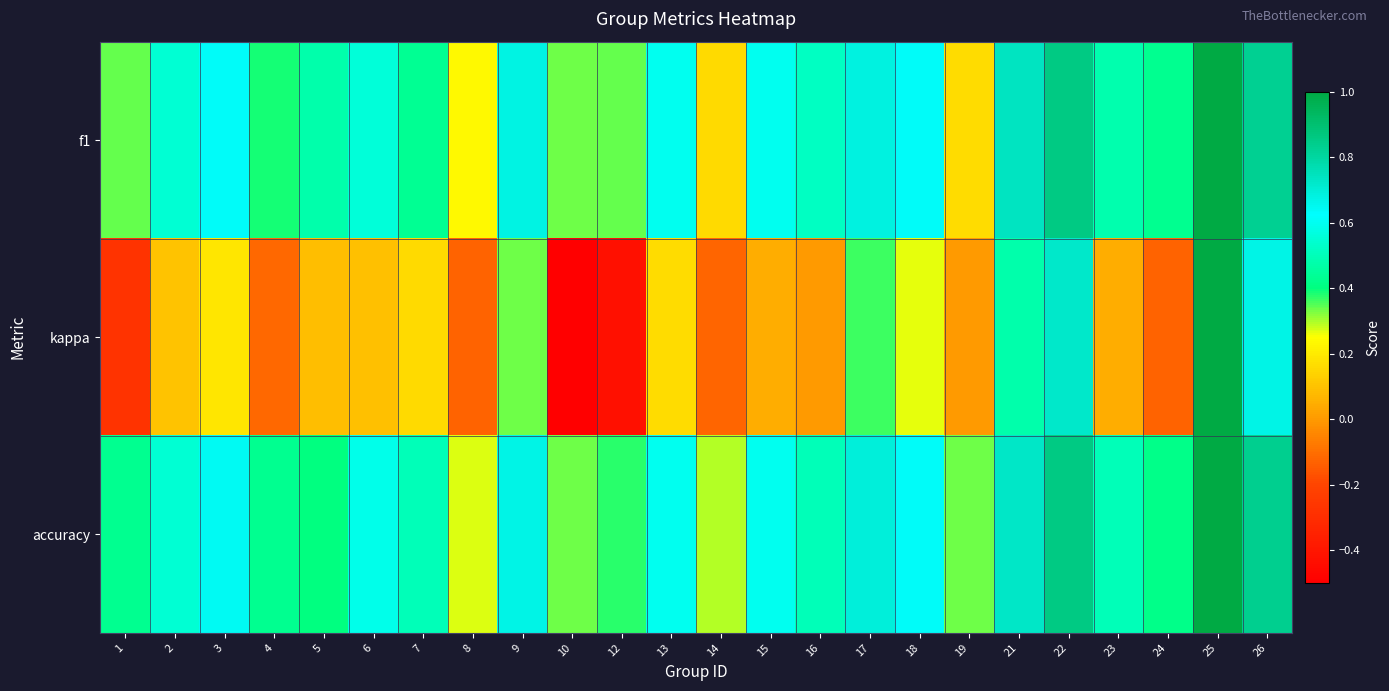

Reading right to left, list all the values displayed in this chart.

f1: 26=0.8	25=1.0	24=0.4	23=0.5	22=0.9	21=0.7	19=0.2	18=0.6	17=0.7	16=0.5	15=0.6	14=0.2	13=0.6	12=0.3	10=0.3	9=0.7	8=0.2	7=0.4	6=0.6	5=0.5	4=0.4	3=0.6	2=0.5	1=0.3
kappa: 26=0.7	25=1.0	24=-0.1	23=0.0	22=0.7	21=0.5	19=0.0	18=0.3	17=0.4	16=0.0	15=0.0	14=-0.1	13=0.2	12=-0.4	10=-0.5	9=0.3	8=-0.1	7=0.2	6=0.1	5=0.1	4=-0.1	3=0.2	2=0.1	1=-0.3
accuracy: 26=0.8	25=1.0	24=0.4	23=0.5	22=0.9	21=0.7	19=0.3	18=0.6	17=0.7	16=0.5	15=0.6	14=0.3	13=0.6	12=0.4	10=0.3	9=0.7	8=0.3	7=0.5	6=0.6	5=0.4	4=0.4	3=0.6	2=0.5	1=0.4